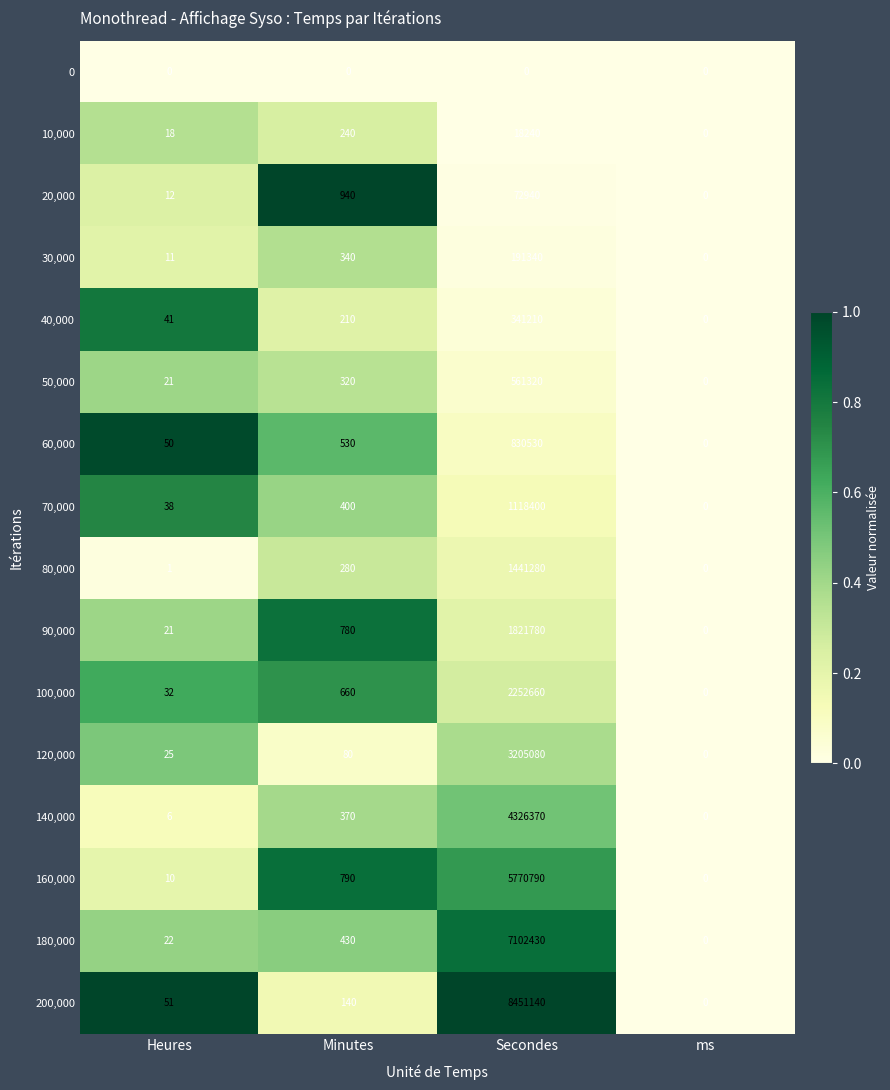

Which label corresponds to the largest value in the chart?

Secondes